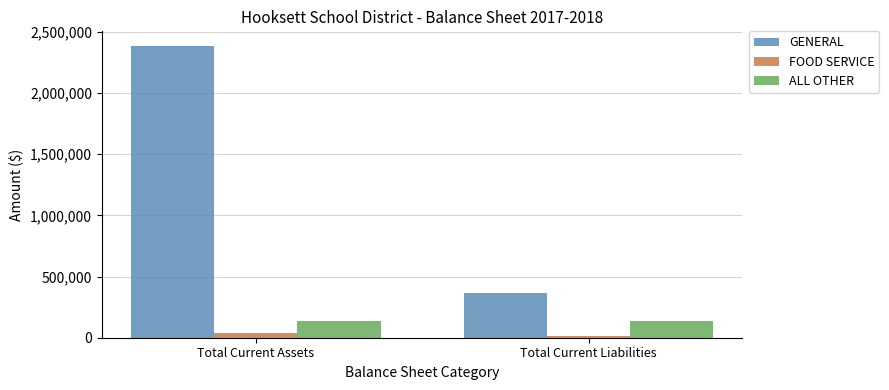

What value does the FOOD SERVICE series have at Total Current Assets?

35136.9